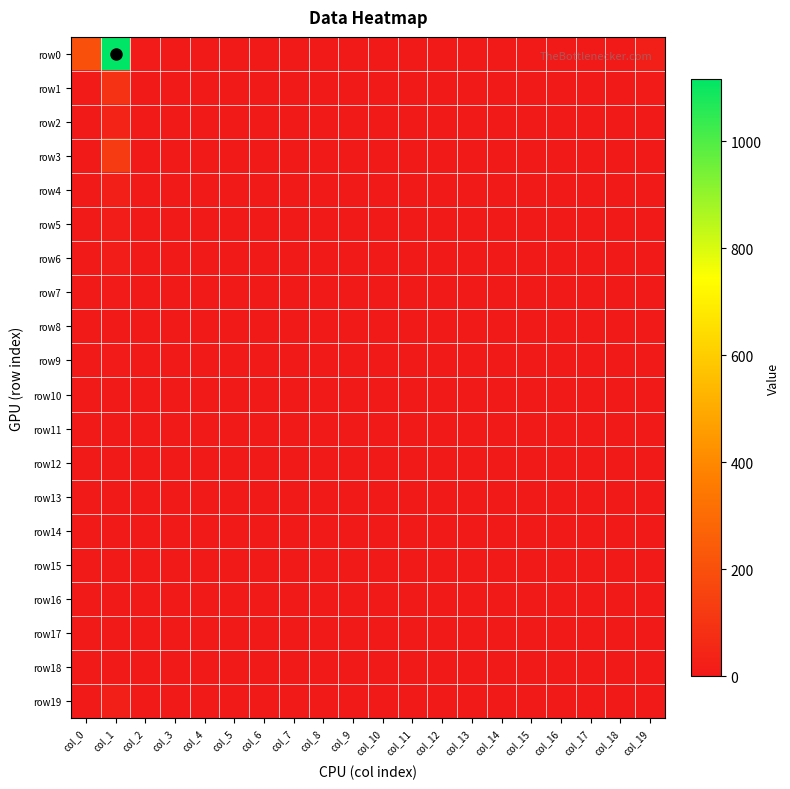

What is the difference between the highest and lowest values at col_19?

19